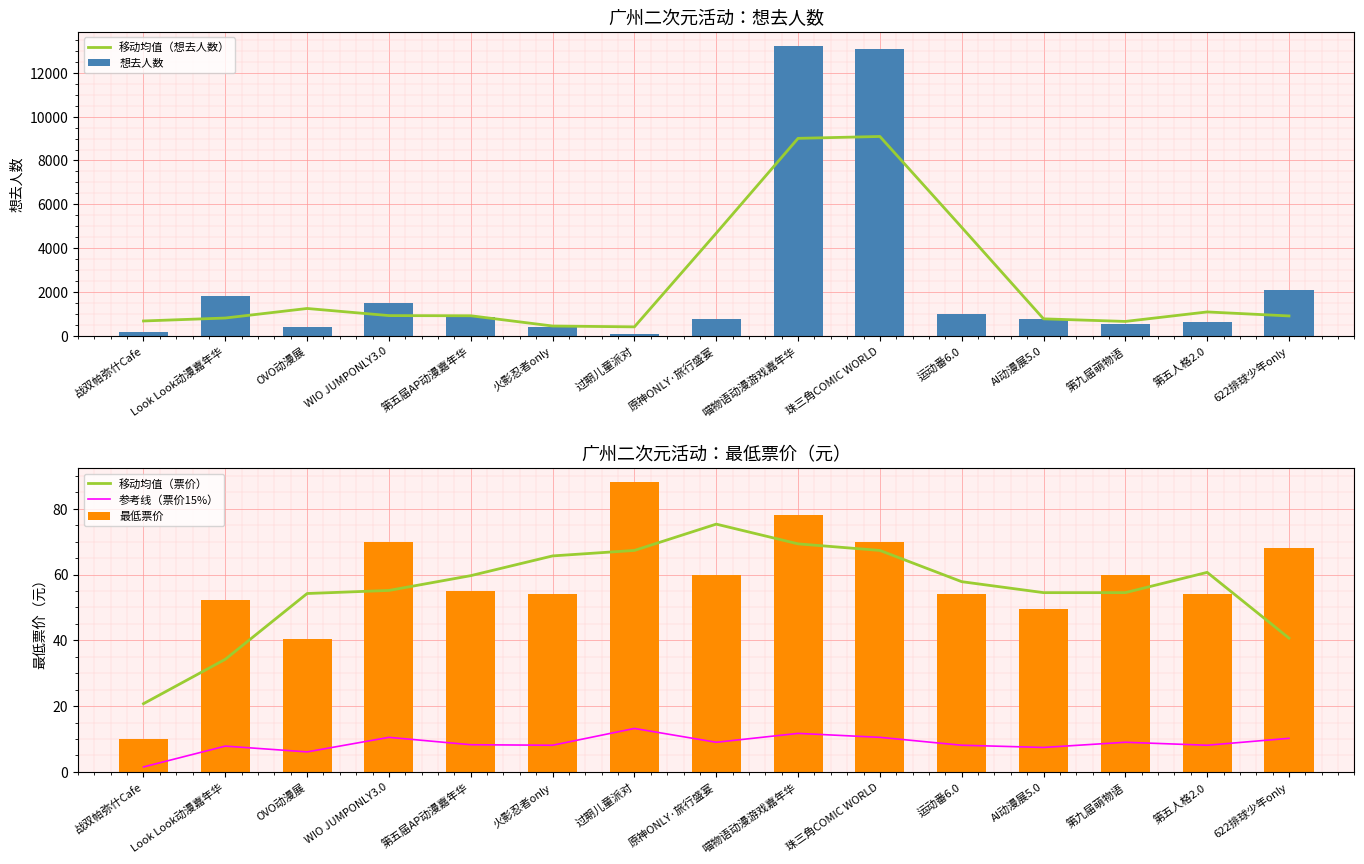

Is it true that 参考线（票价15%） equals 9.0 at 第九届萌物语?

True